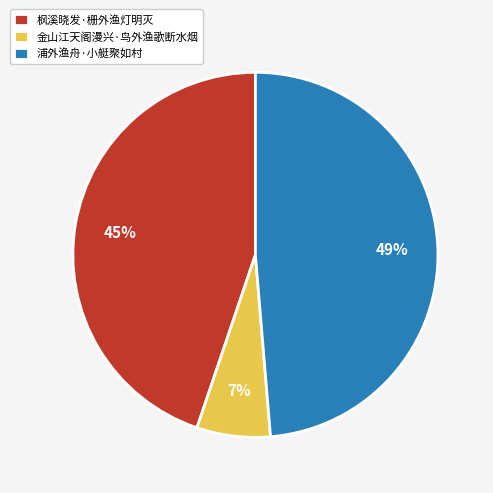

Count the number of slices in the pie.

3